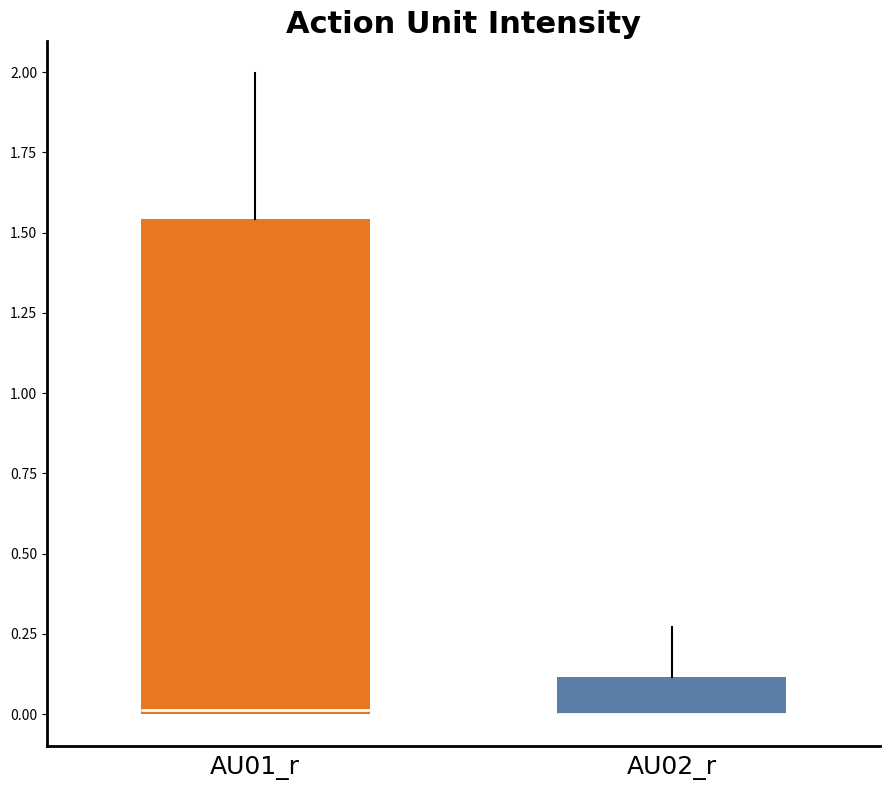

Reading left to right, read every box against the y-axis: the position of its median line, the range the box covers, and the ends of its whiskers. The values are not printed on the chart, so give them approximately, as read against the axis.

AU01_r: median 0.00, box 0.00 to 1.55, whiskers 0.00 to 2.00
AU02_r: median 0.00 (drawn on the box's lower edge), box 0.00 to 0.10, whiskers 0.00 to 0.25